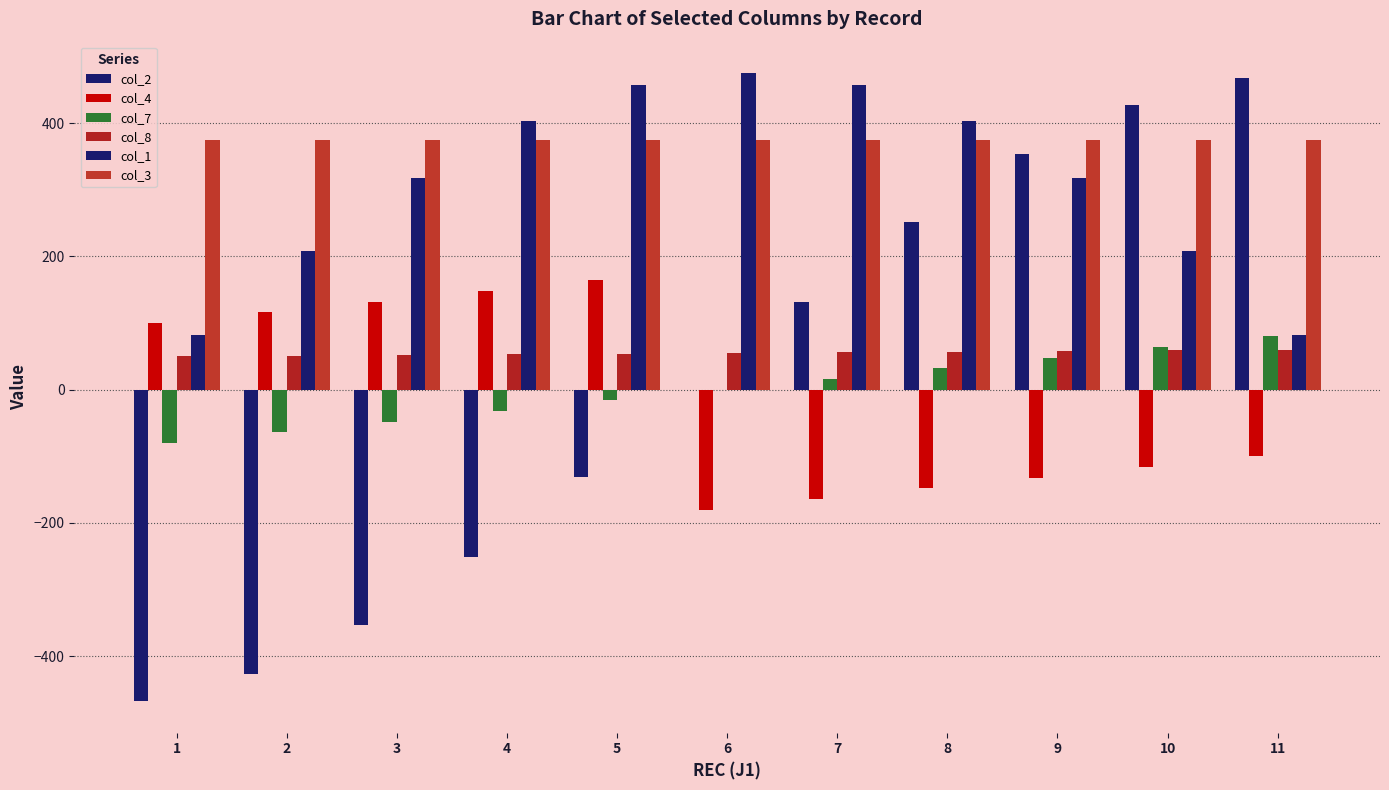

What is the difference between the highest and lowest values at 7?

620.6